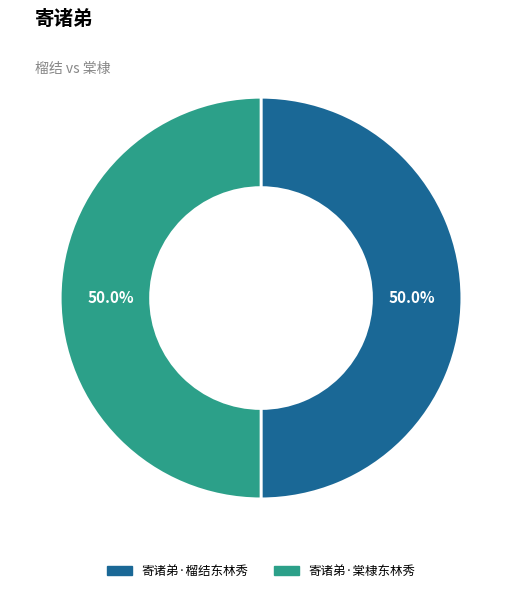

What is the ratio of the value at 寄诸弟·榴结东林秀 to the value at 寄诸弟·棠棣东林秀?

1.0